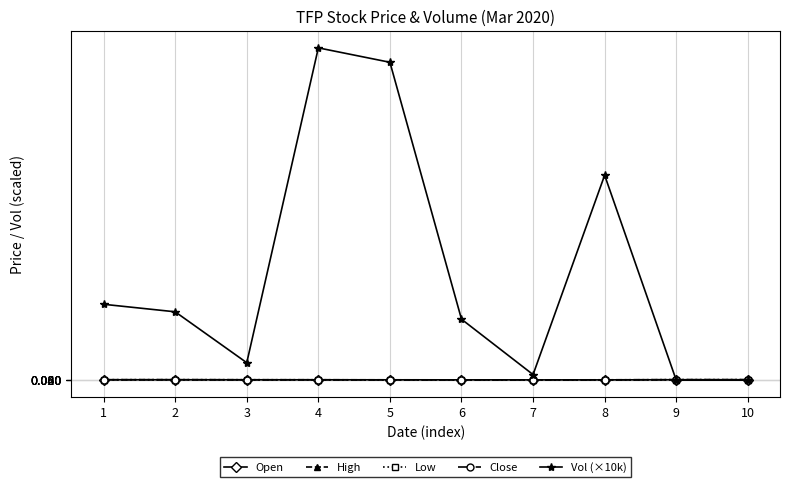

What are all the series names shown in the legend?

Open, High, Low, Close, Vol (×10k)